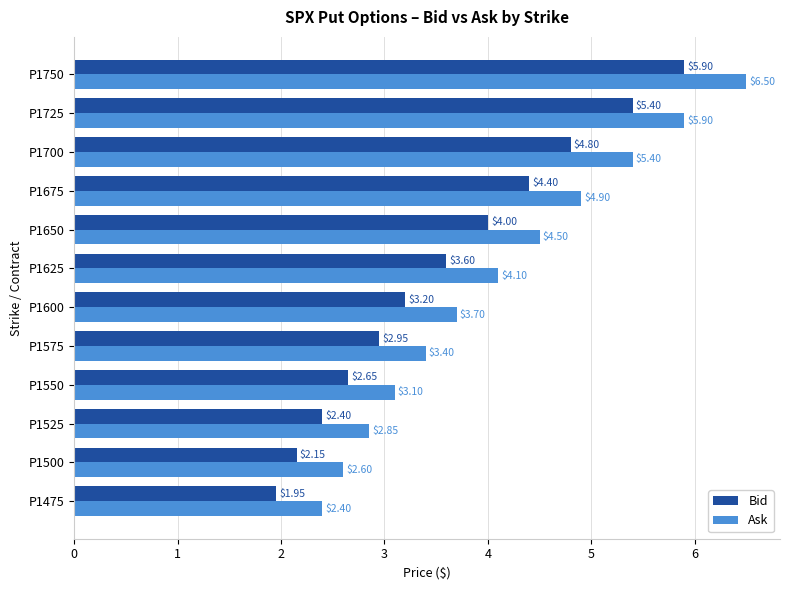

Which series has the largest range (max minus min)?

Ask